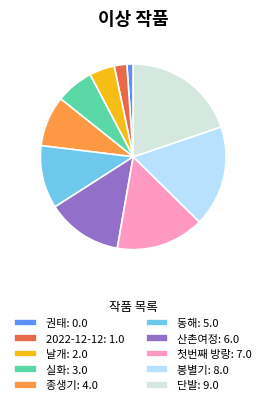

Between 동해: 5.0 and 날개: 2.0, which is larger?

동해: 5.0